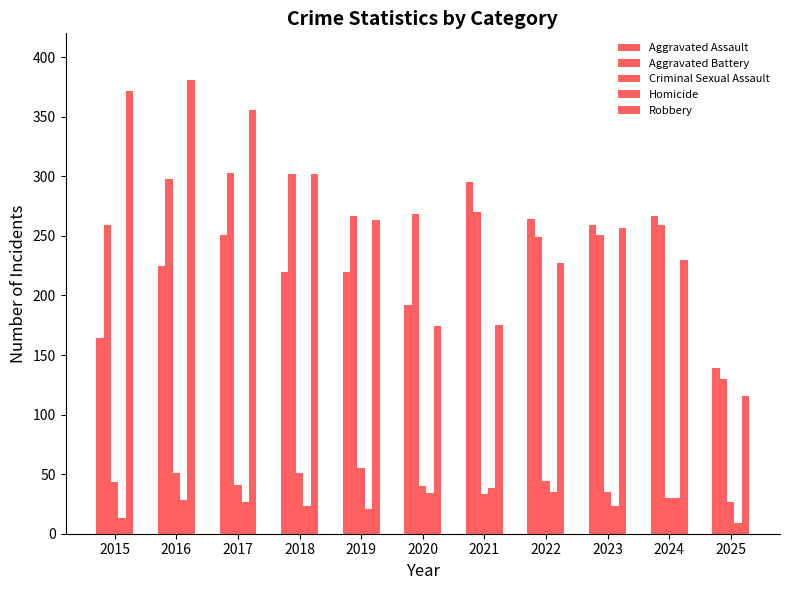

What is the spread (max minus min) of values at 2018?

279